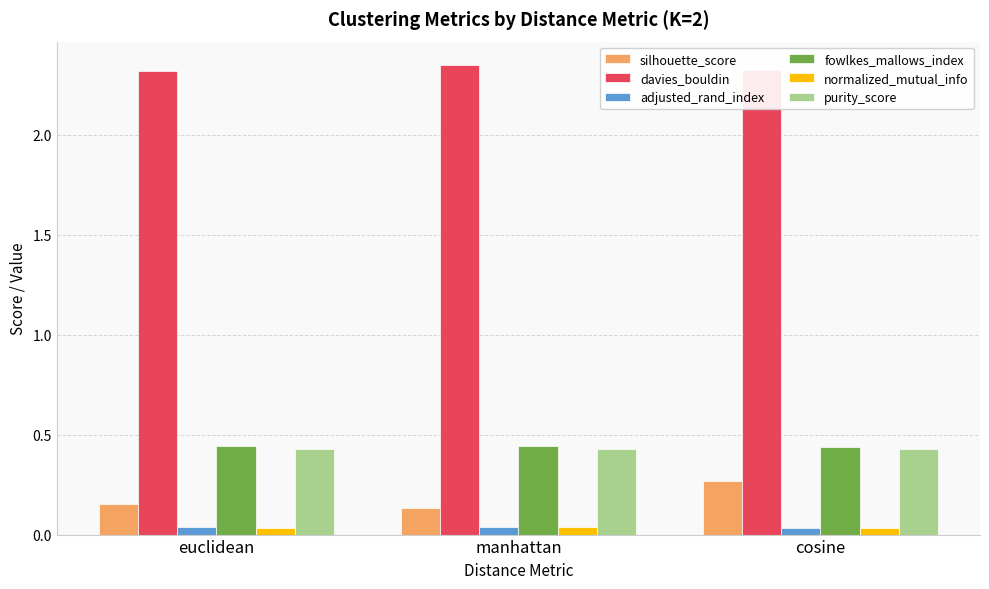

What is the sum of all fowlkes_mallows_index values?

1.3